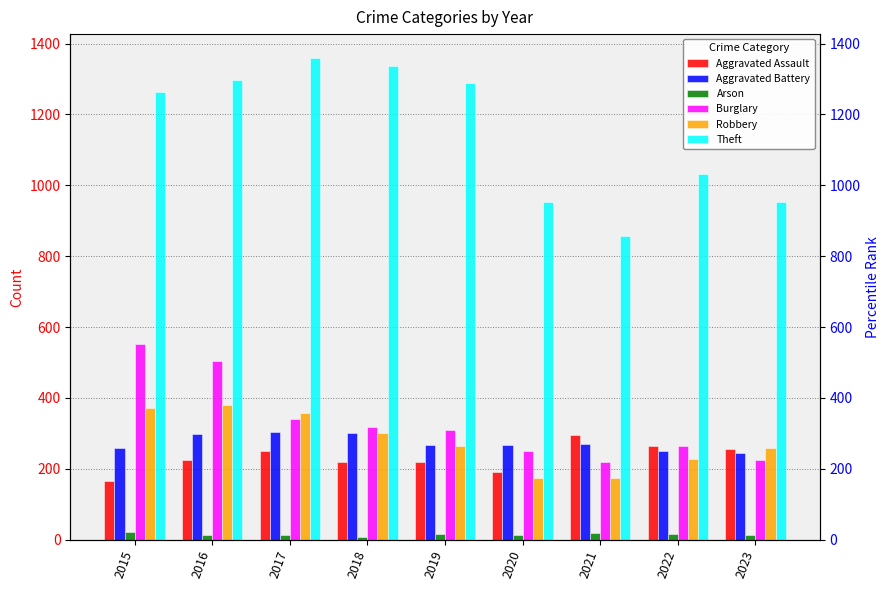

How many bars are there in each group?

6